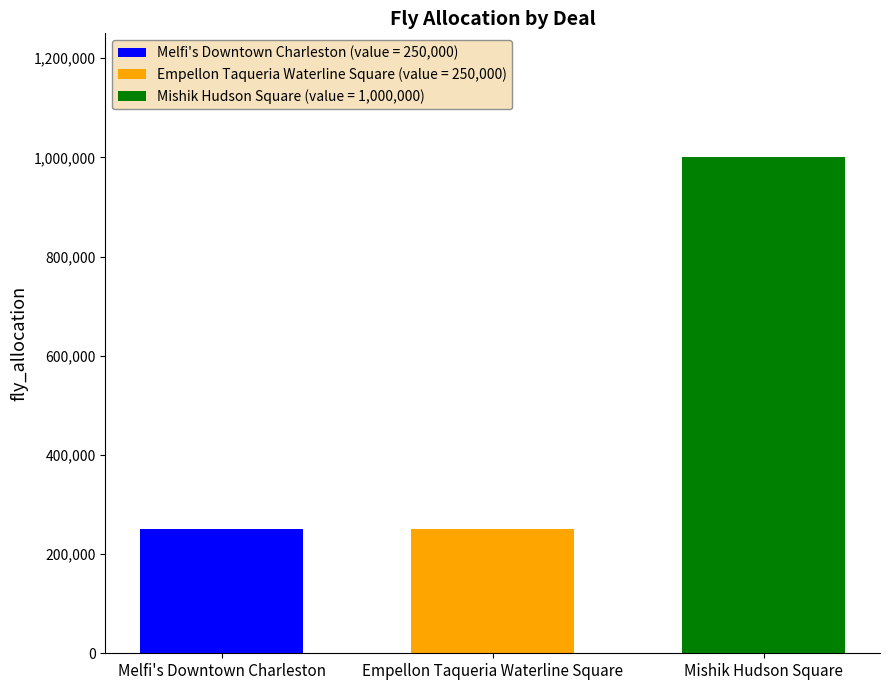

True or false: Melfi's Downtown Charleston (value = 250,000) has a value of 250000 at Empellon Taqueria Waterline Square.

True